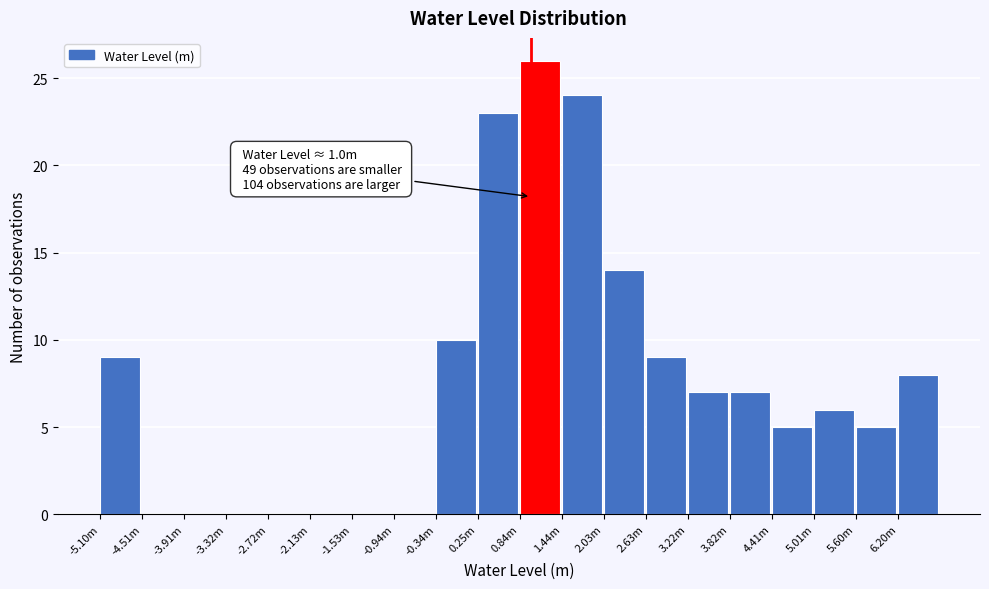

Reading right to left, list all the values displayed in this chart.

6.20m=8	5.60m=5	5.01m=6	4.41m=5	3.82m=7	3.22m=7	2.63m=9	2.03m=14	1.44m=24	0.84m=26	0.25m=23	-0.34m=10	-0.94m=0	-1.53m=0	-2.13m=0	-2.72m=0	-3.32m=0	-3.91m=0	-4.51m=0	-5.10m=9